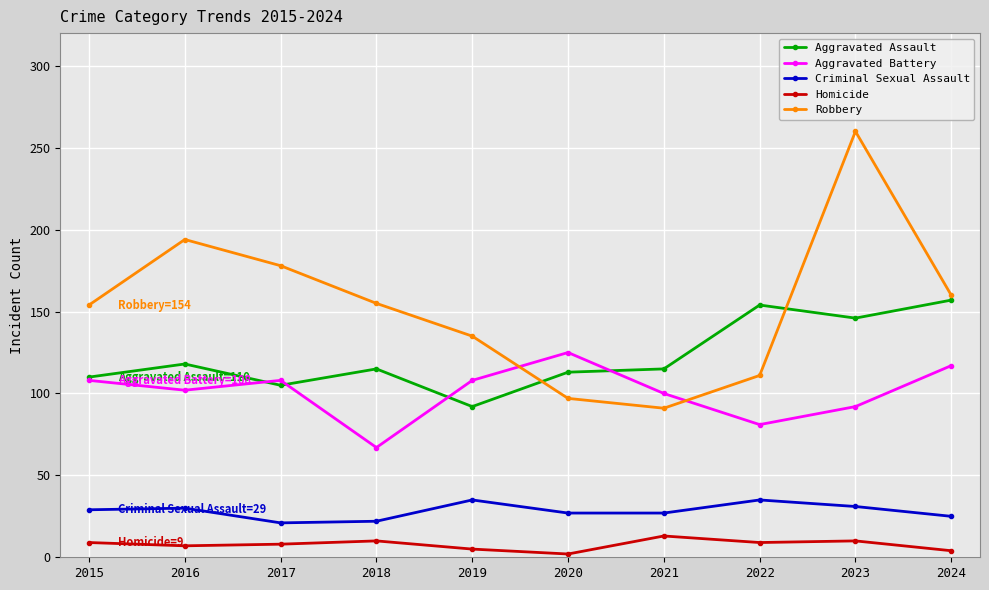

Where is the first local maximum for Robbery?

2016